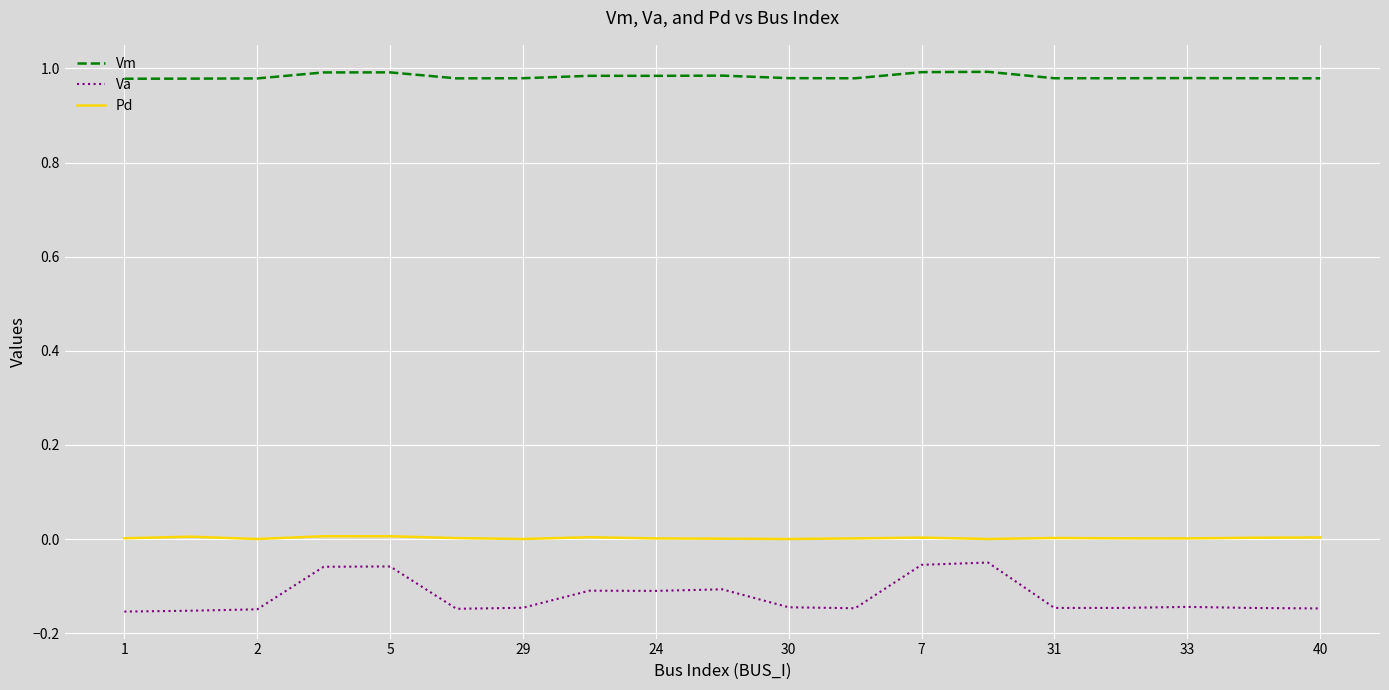

Which series has the largest total across all categories?

Vm